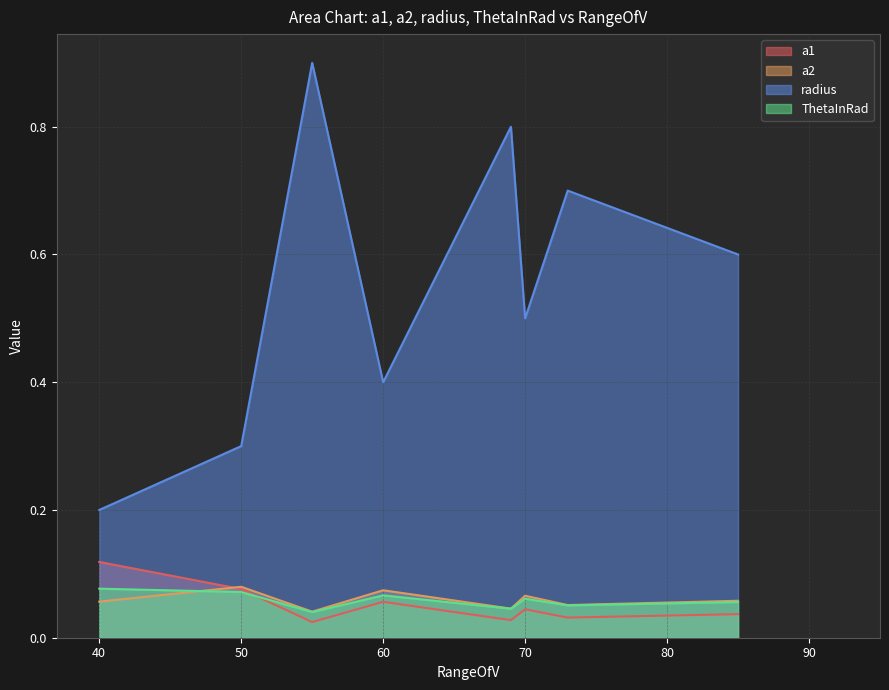

How many times do a1 and ThetaInRad cross each other?

1